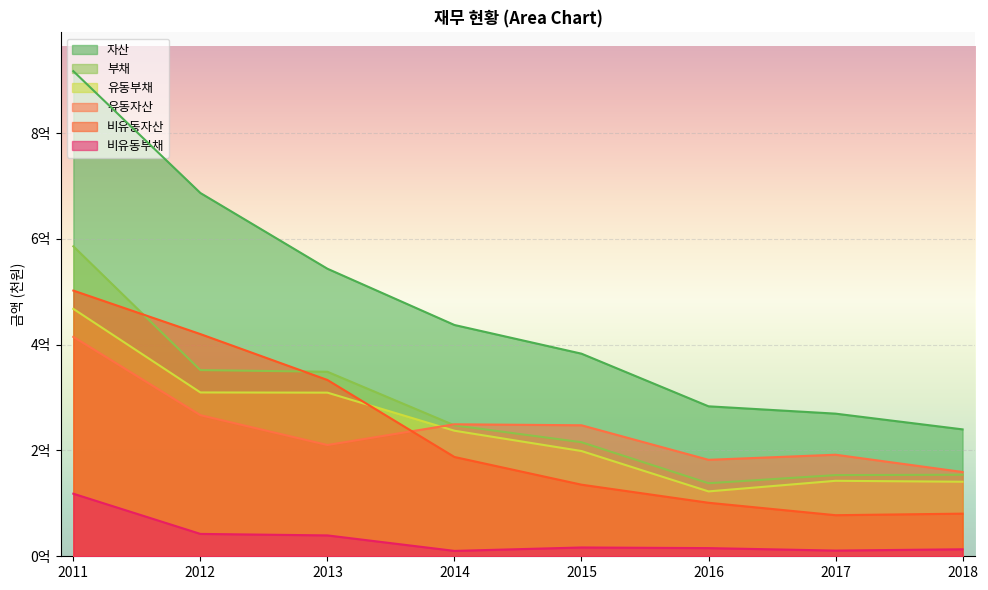

Which has a higher value, 2017 or 2016?

2016